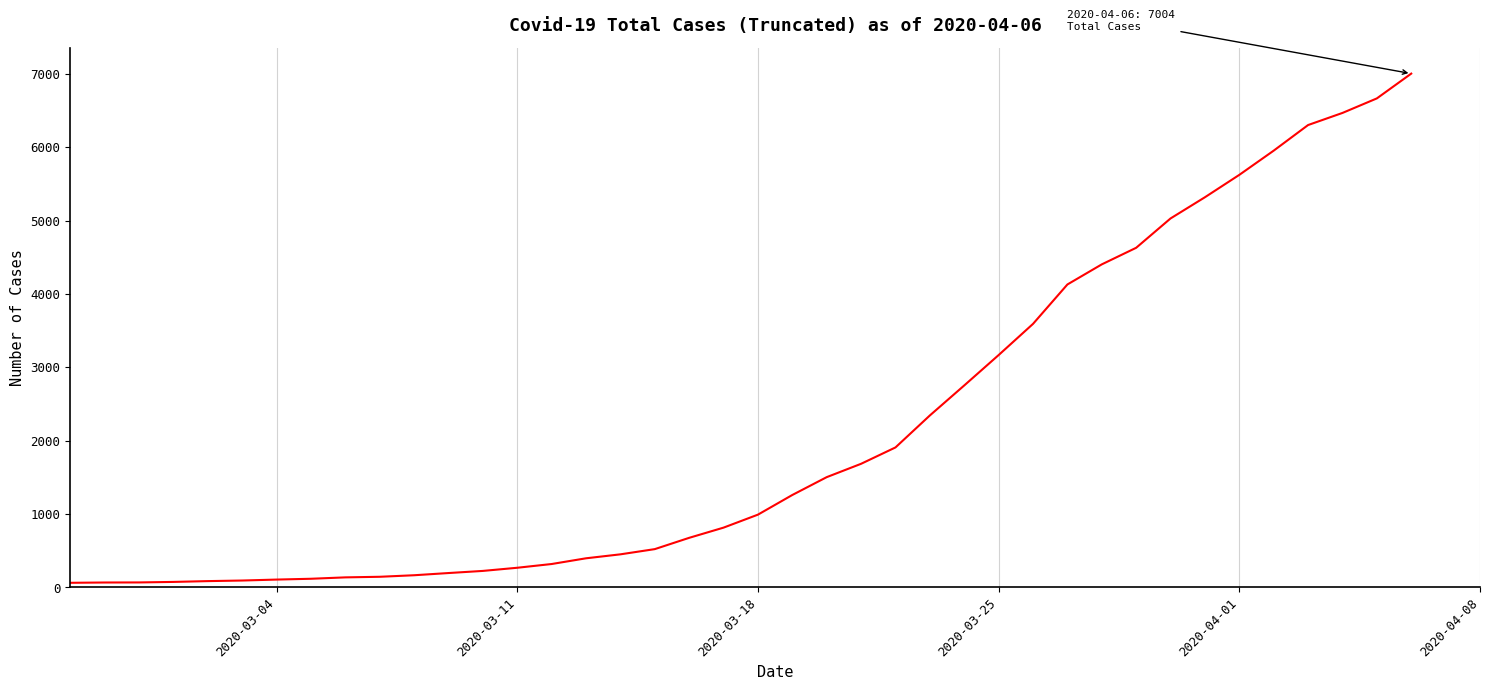

What is the maximum value shown in the chart?

7004